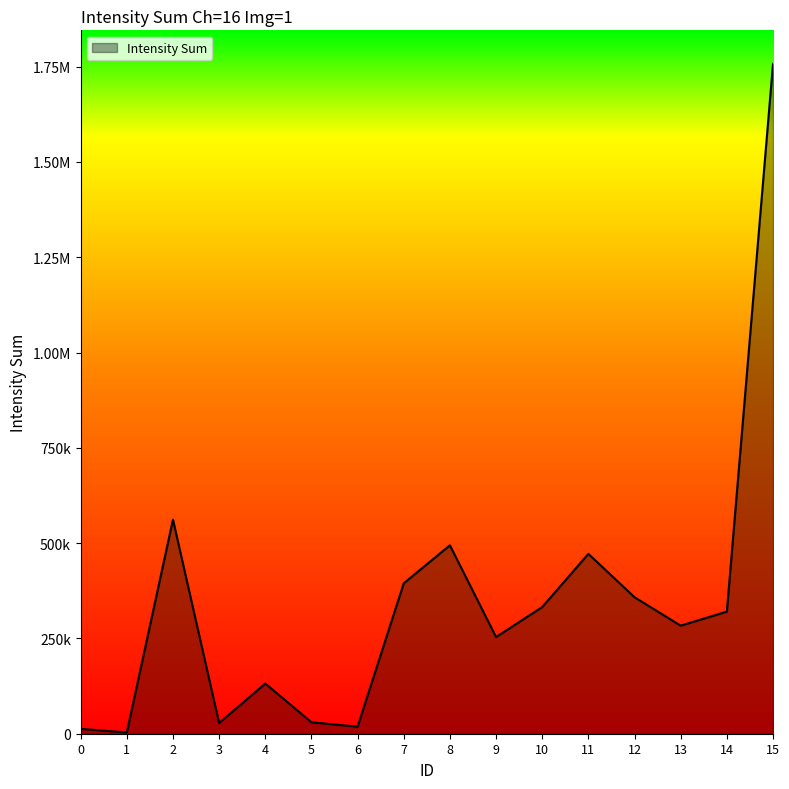

What is the value of the 15th point from the left?

320270